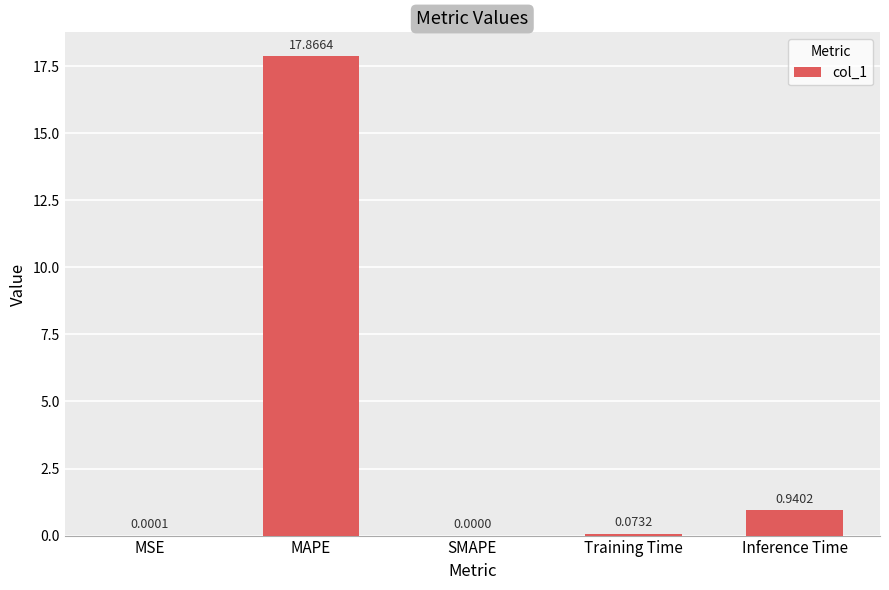

What is the change in value from Training Time to Inference Time?

+0.9